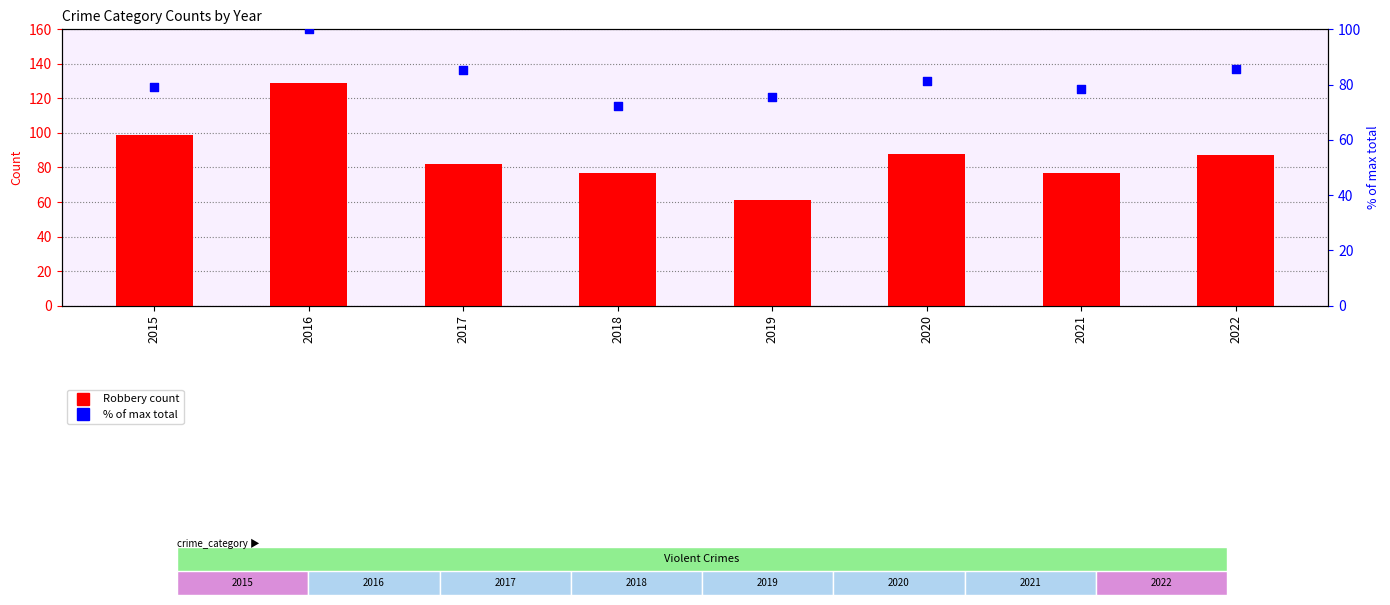

Which series contains the highest Y value?

Robbery